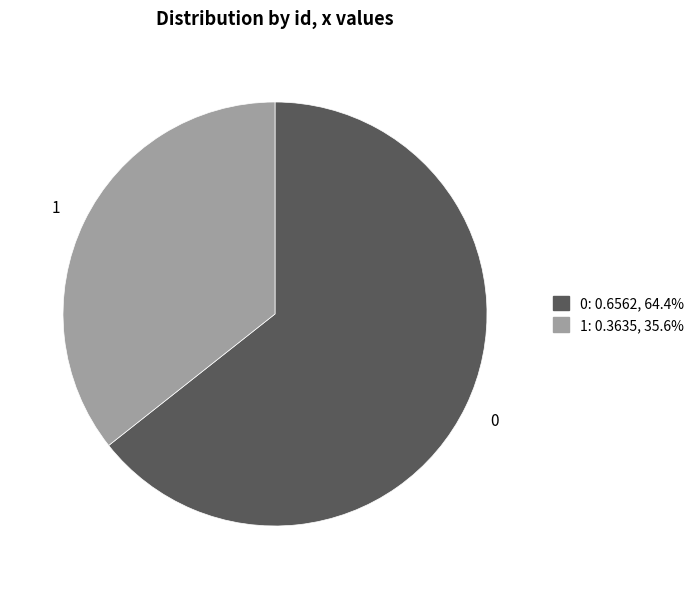

Which category has the smallest portion of the pie?

1